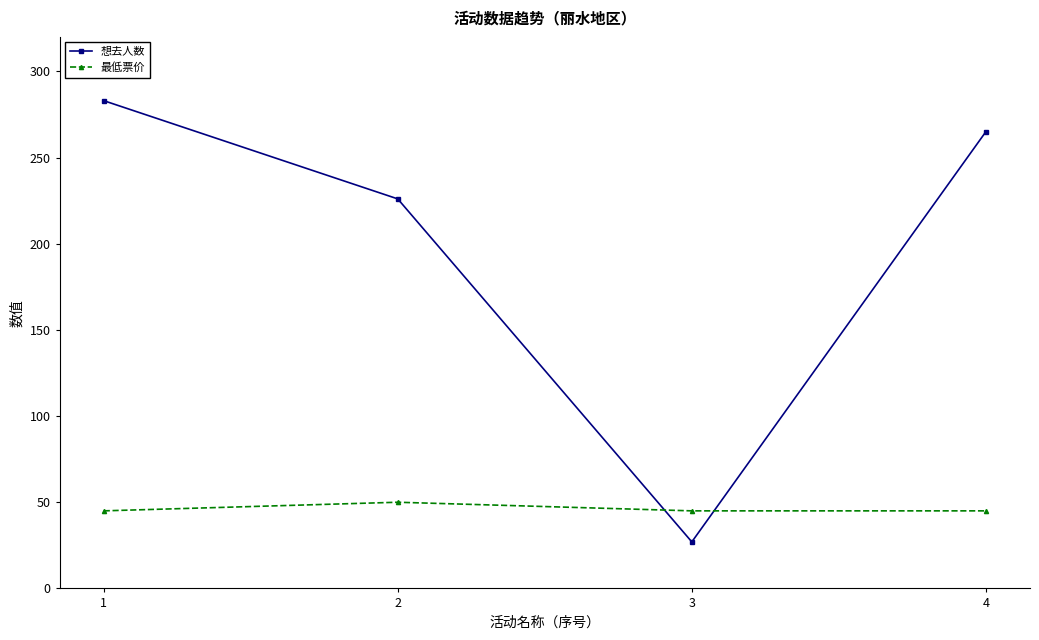

How many times do 最低票价 and 想去人数 cross each other?

2